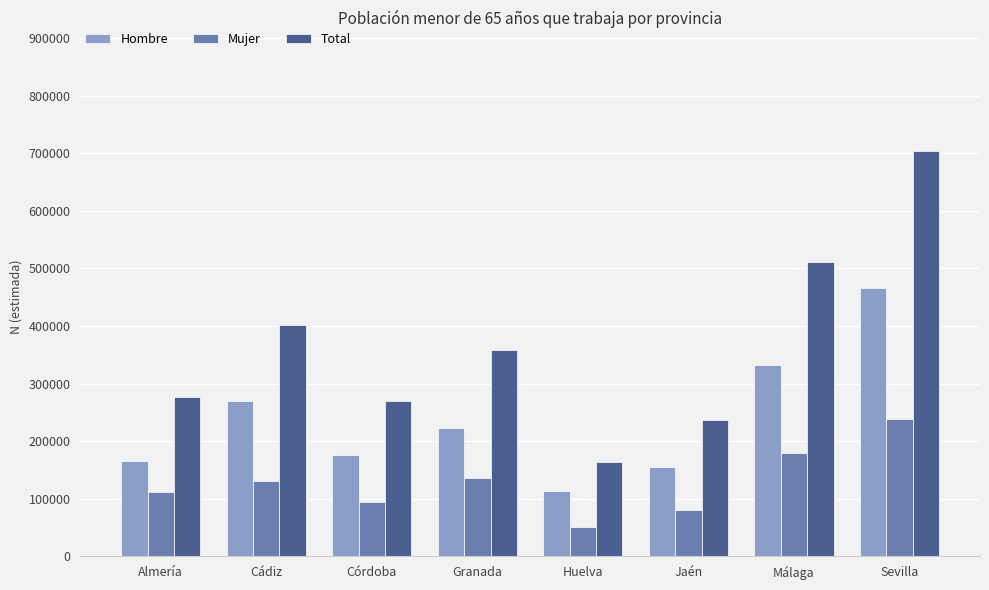

Is the value of Hombre at Jaén greater than the value of Total at Jaén?

No